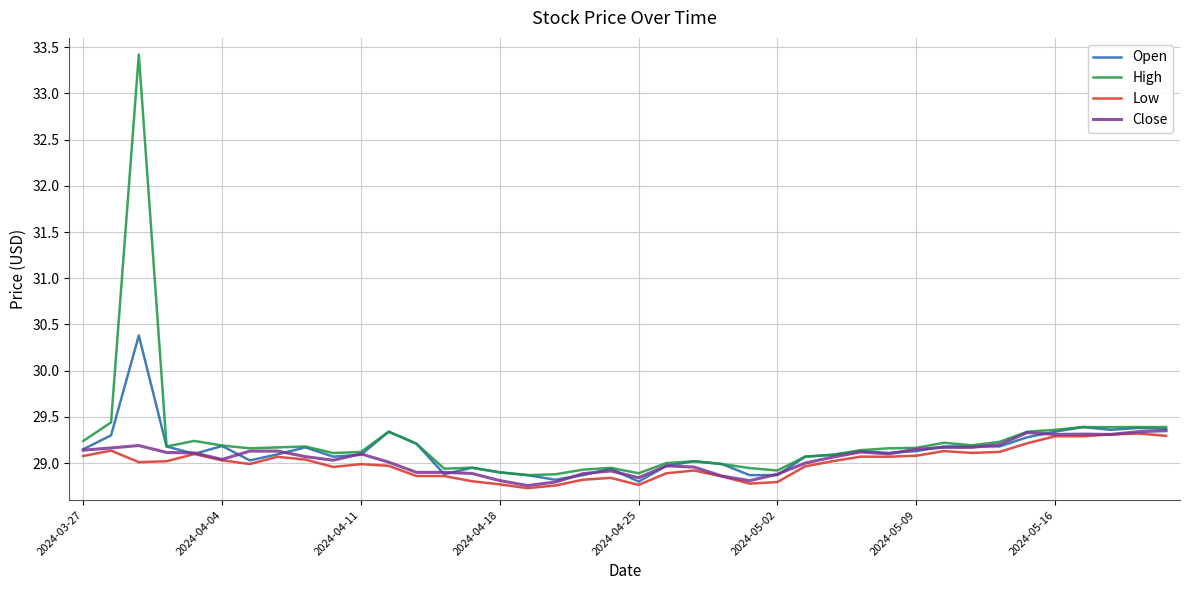

Which series has the widest spread of values?

High